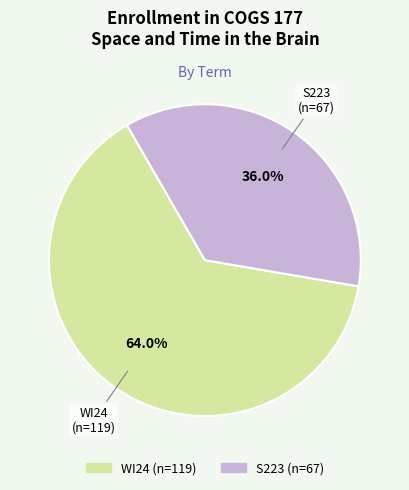

What percentage is the S223 slice, to the nearest percent?

36%